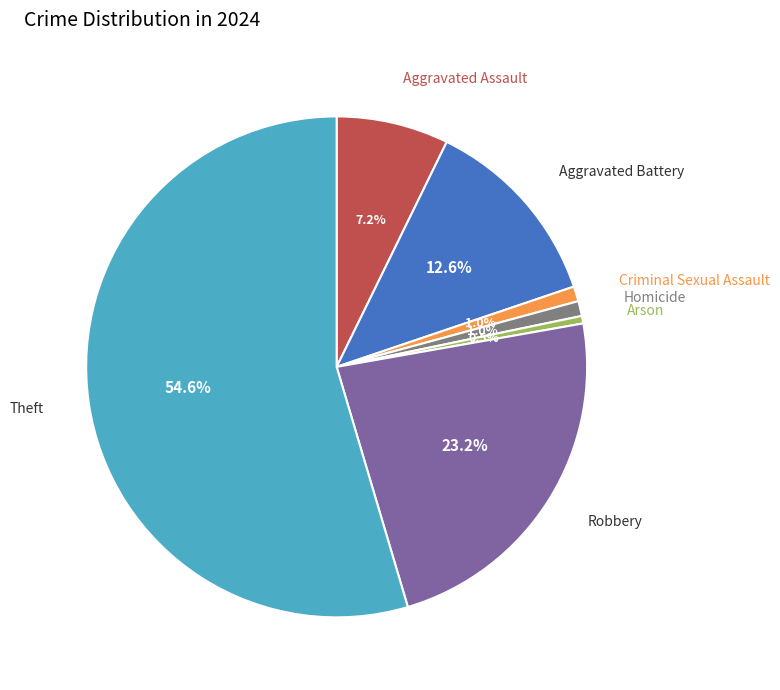

Does Aggravated Battery account for over 50% of the chart?

No